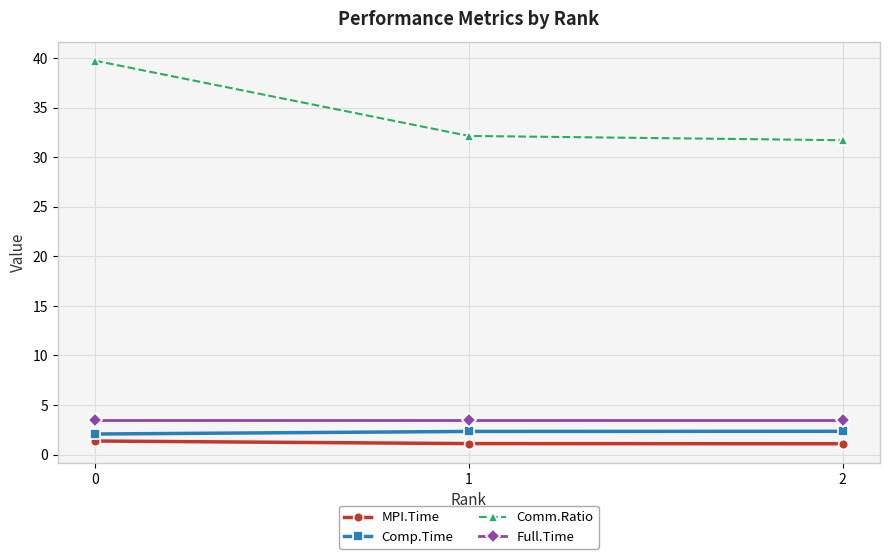

Between 0 and 2, which series saw the biggest shift?

Comm.Ratio